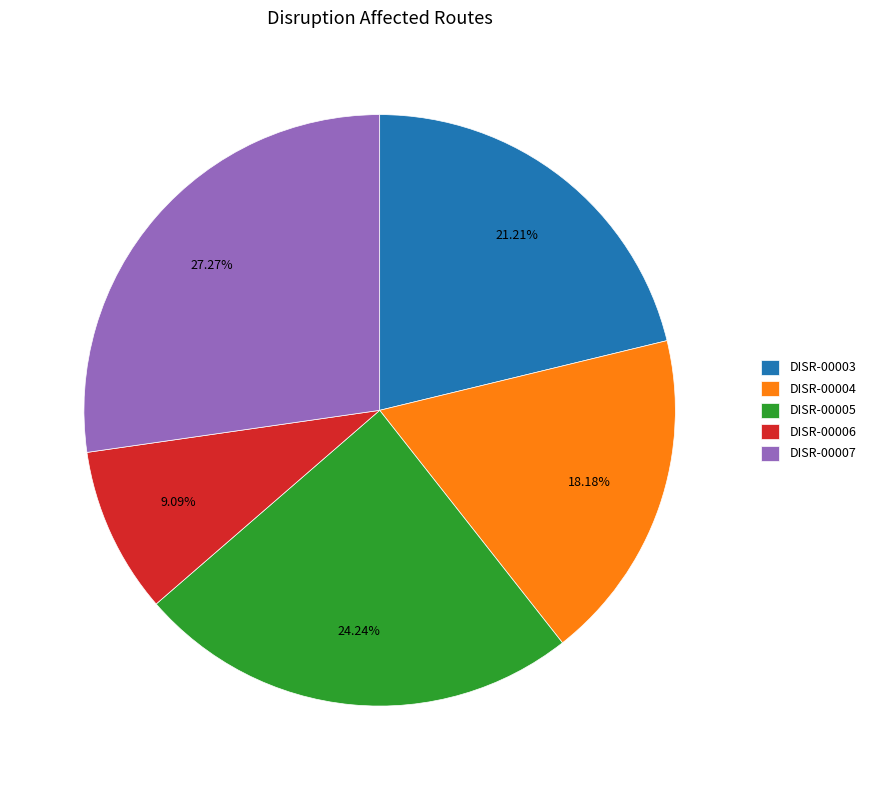

Between DISR-00003 and DISR-00007, which is larger?

DISR-00007